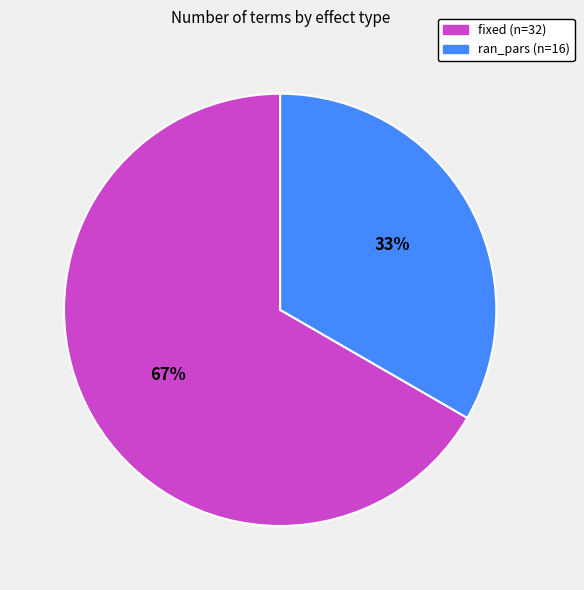

To the nearest percent, what is the average slice percentage?

50%